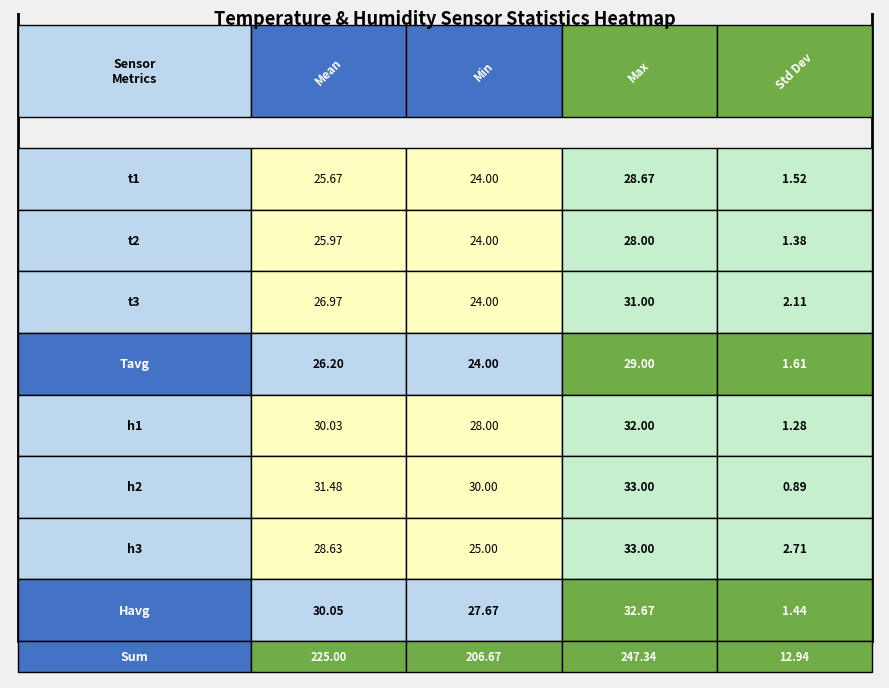

Reading right to left, extract all data points from this chart.

t1: 3=1.5	2=28.7	1=24.0	0=25.7
t2: 3=1.4	2=28.0	1=24.0	0=26.0
t3: 3=2.1	2=31.0	1=24.0	0=27.0
Tavg: 3=1.6	2=29.0	1=24.0	0=26.2
h1: 3=1.3	2=32.0	1=28.0	0=30.0
h2: 3=0.9	2=33.0	1=30.0	0=31.5
h3: 3=2.7	2=33.0	1=25.0	0=28.6
Havg: 3=1.4	2=32.7	1=27.7	0=30.1